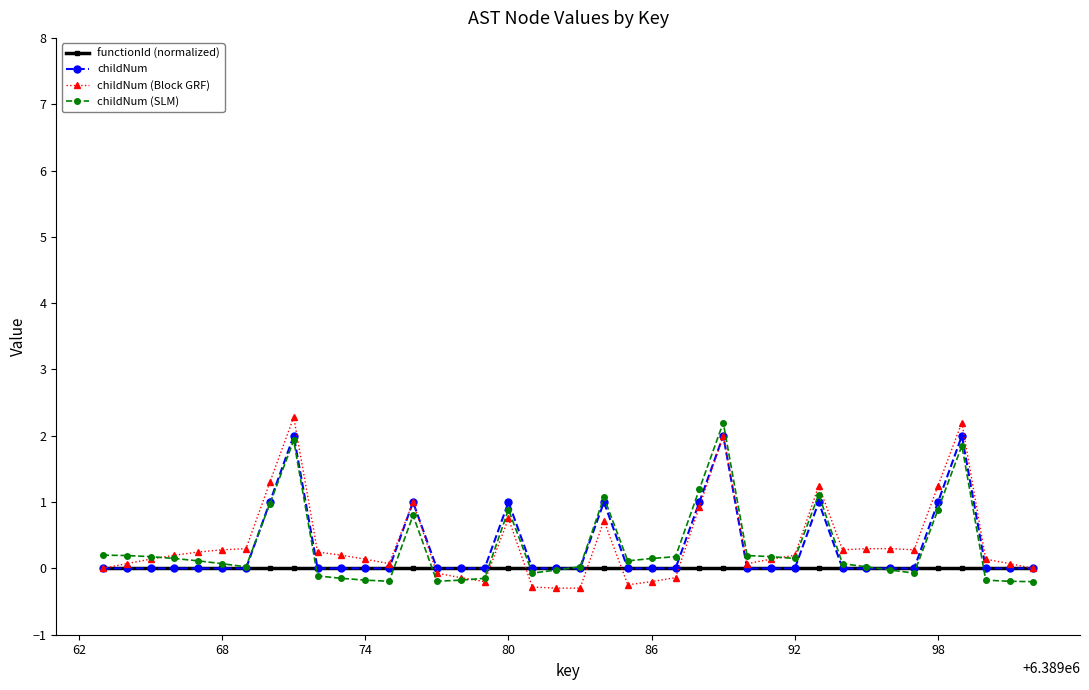

At how many categories does at least one series exceed 1?

8